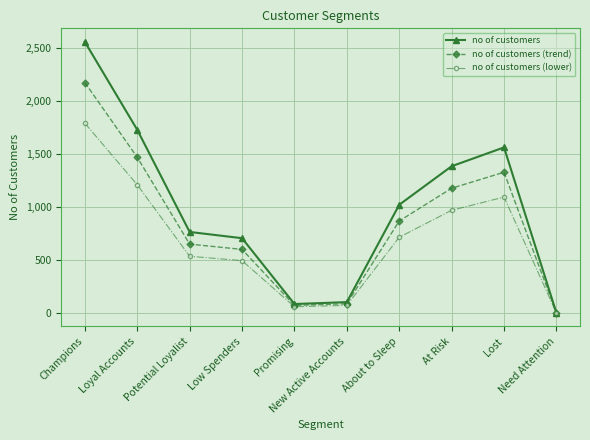

At how many categories does at least one series exceed 381?

7